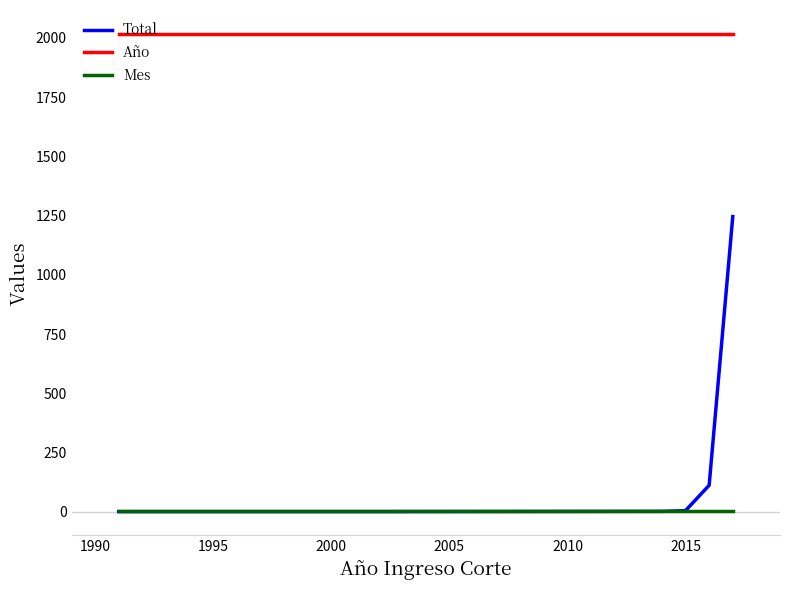

True or false: Mes has more than 2 interior local peaks.

False